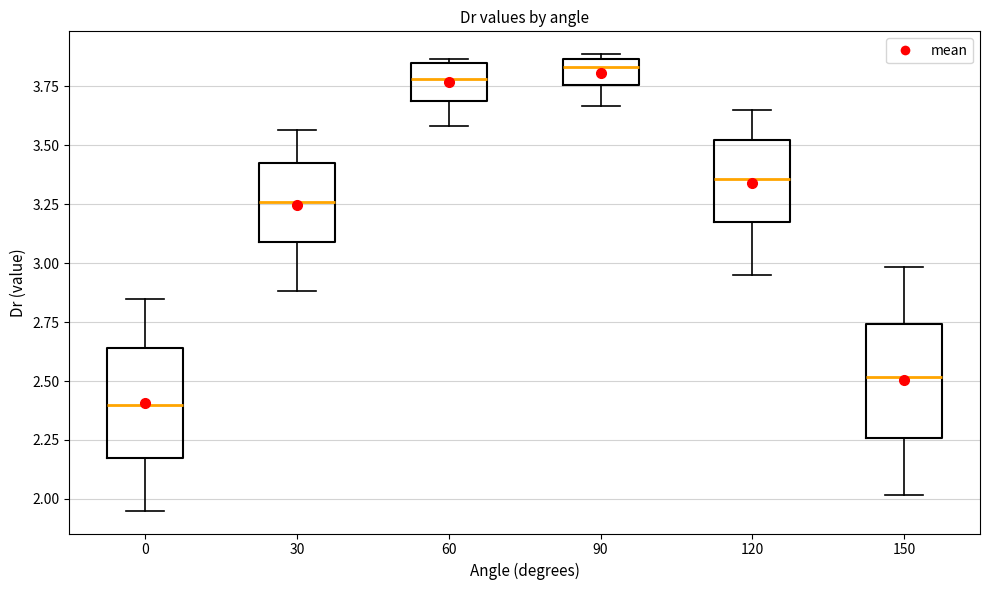

Reading left to right, read every box against the y-axis: the position of its median line, the range the box covers, and the ends of its whiskers. The values are not printed on the chart, so give them approximately, as read against the axis.

0: median 2.40, box 2.20 to 2.65, whiskers 1.95 to 2.85
30: median 3.25, box 3.10 to 3.40, whiskers 2.90 to 3.55
60: median 3.80, box 3.70 to 3.85, whiskers 3.60 to 3.85 (just above the box's upper edge)
90: median 3.85 (just below the box's upper edge), box 3.75 to 3.85, whiskers 3.65 to 3.90
120: median 3.35, box 3.20 to 3.50, whiskers 2.95 to 3.65
150: median 2.50, box 2.25 to 2.75, whiskers 2.00 to 3.00